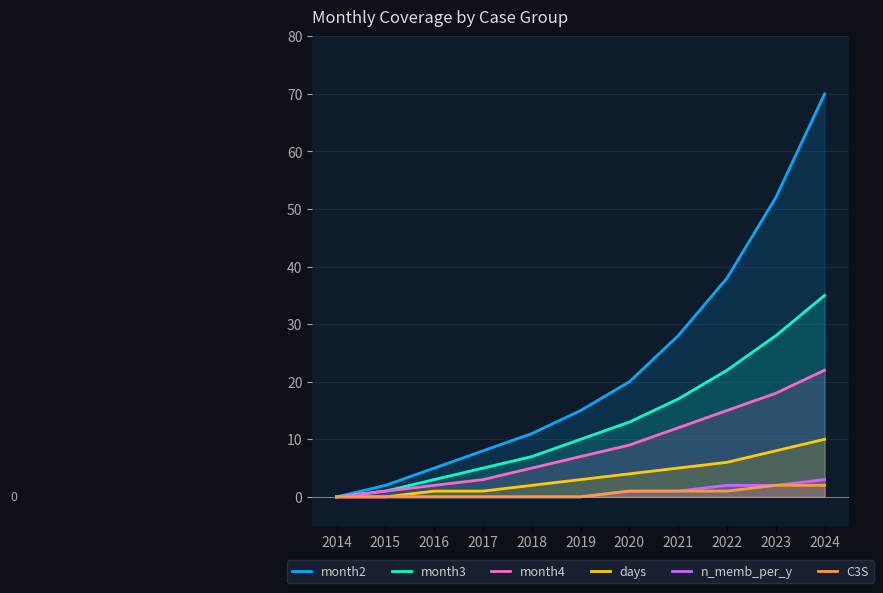

True or false: month3 and month2 intersect in this chart.

False